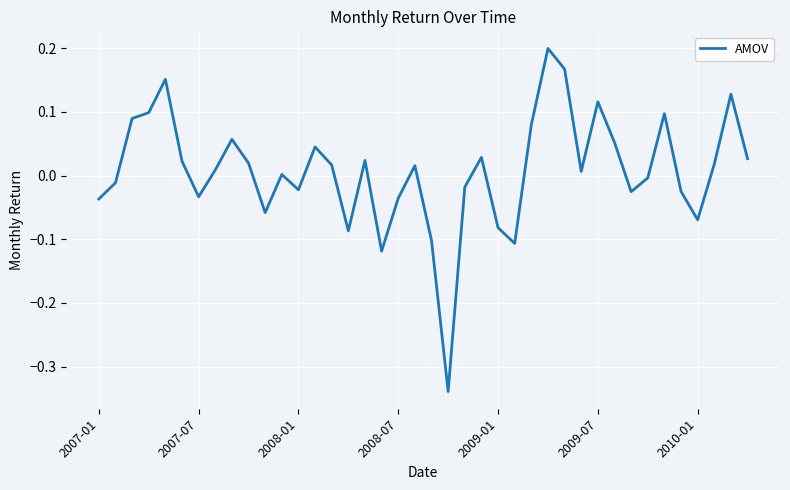

How many interior local peaks (higher than both neighbors) does the data have?

11